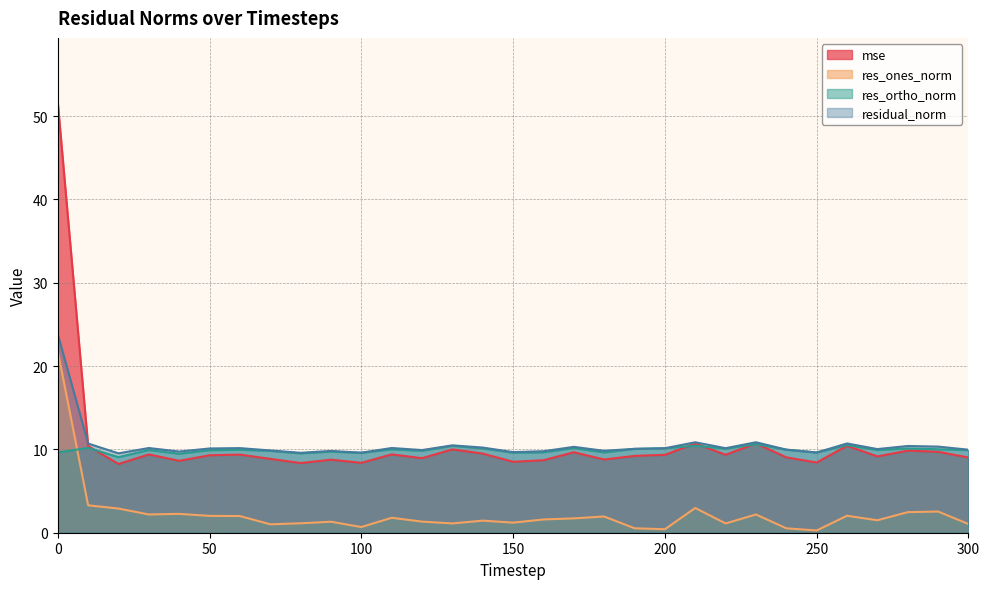

Where is the first local minimum for residual_norm?

20